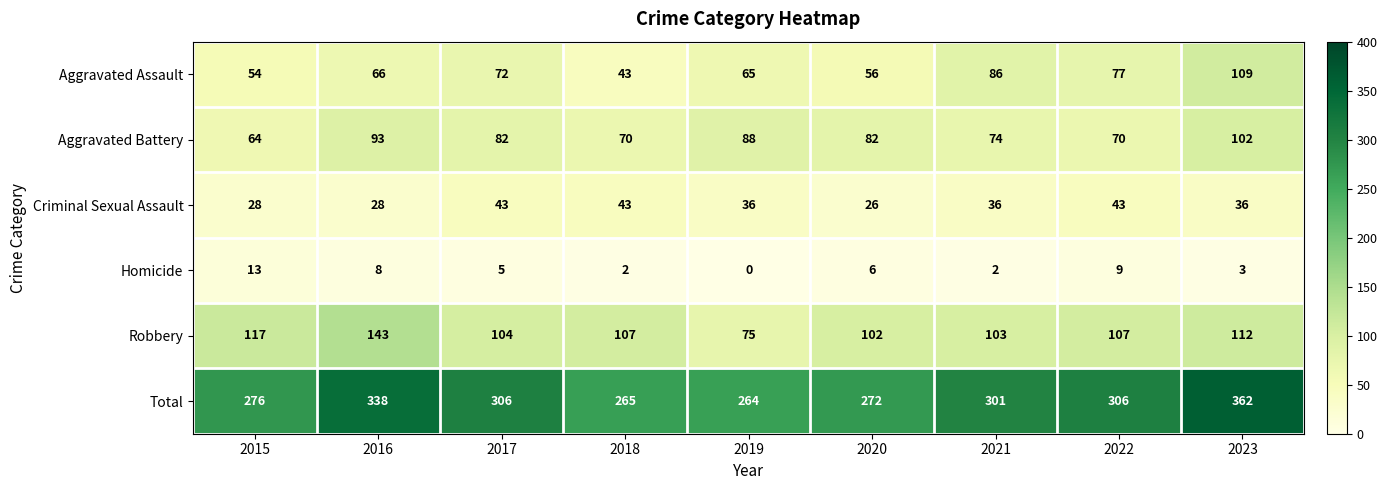

At how many categories does at least one series exceed 133?

9